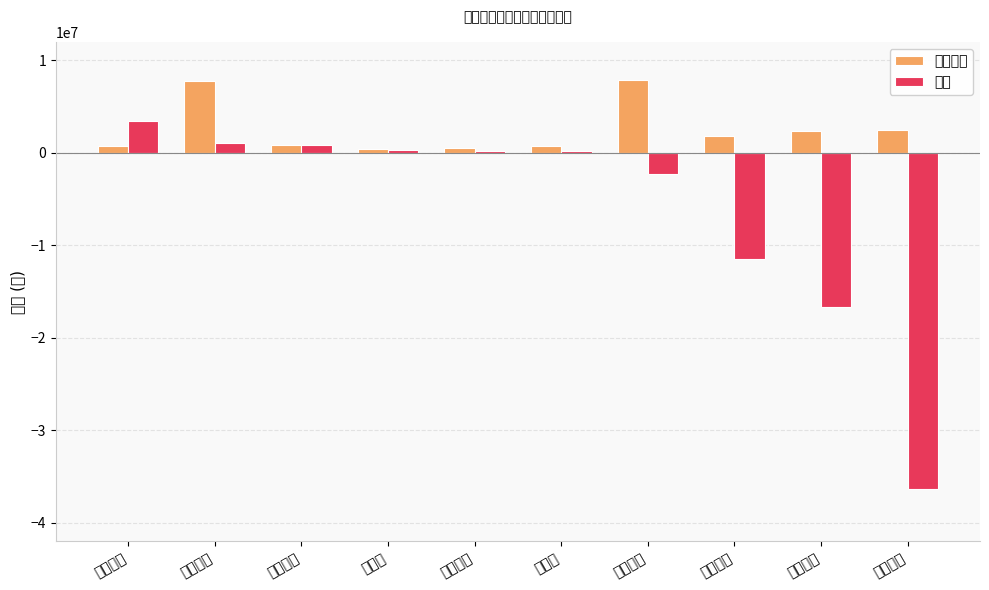

At which category is the sum across all series the highest?

君亭酒店